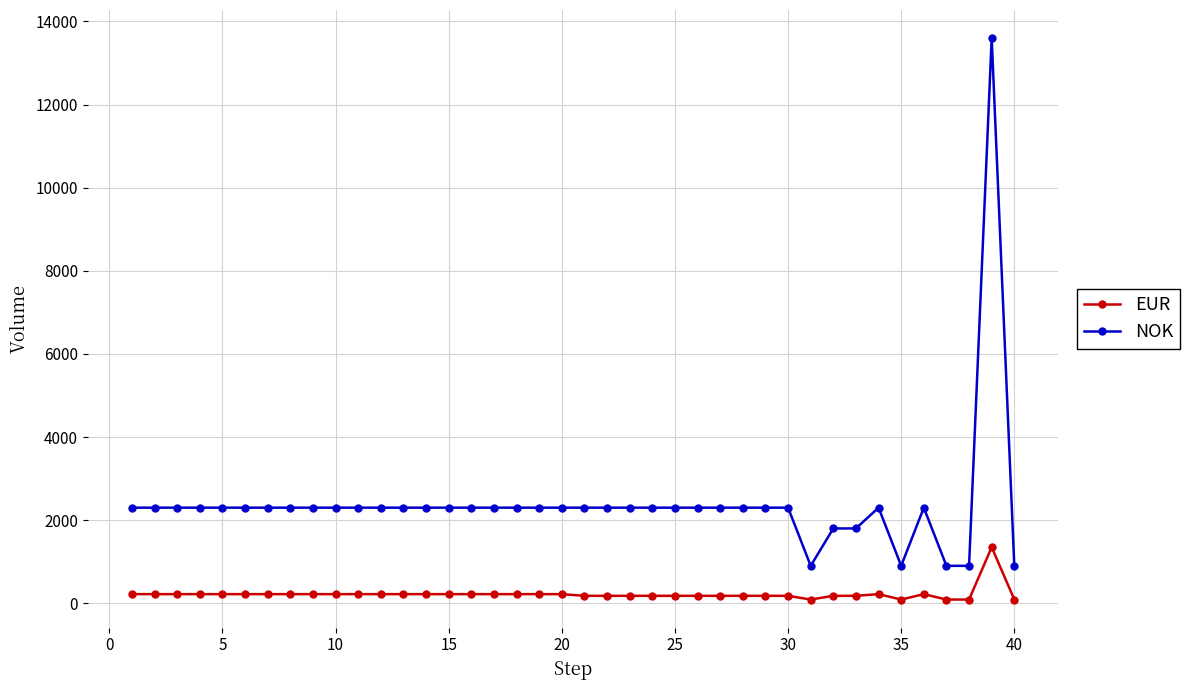

True or false: NOK has more than 2 points higher than both neighbors.

True